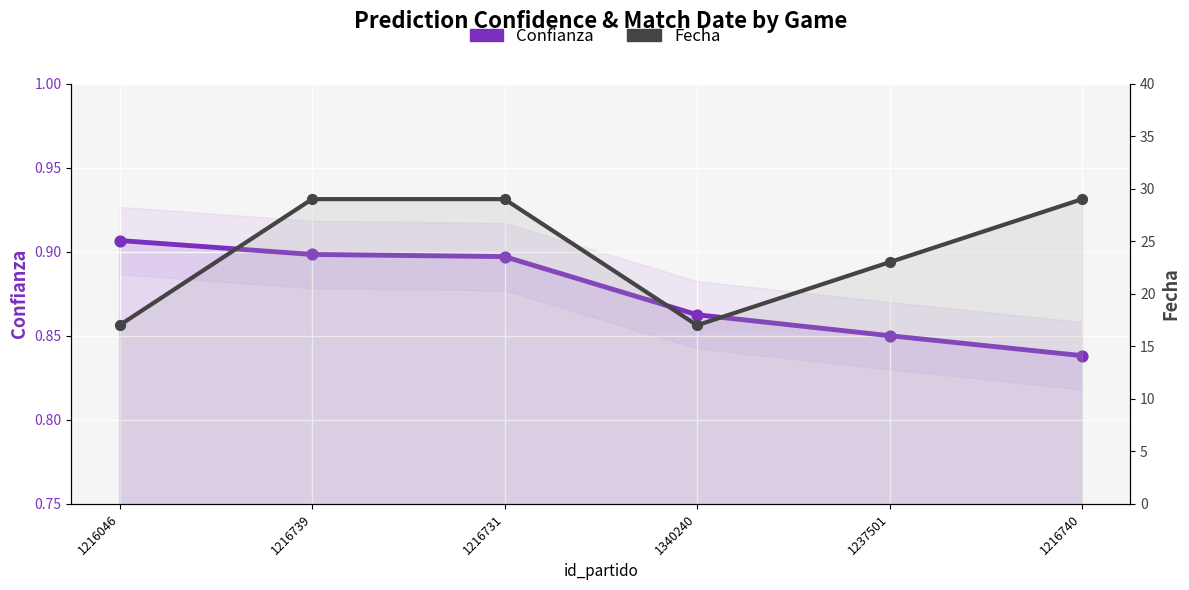

What is the total value across all series at 1216739?

29.9